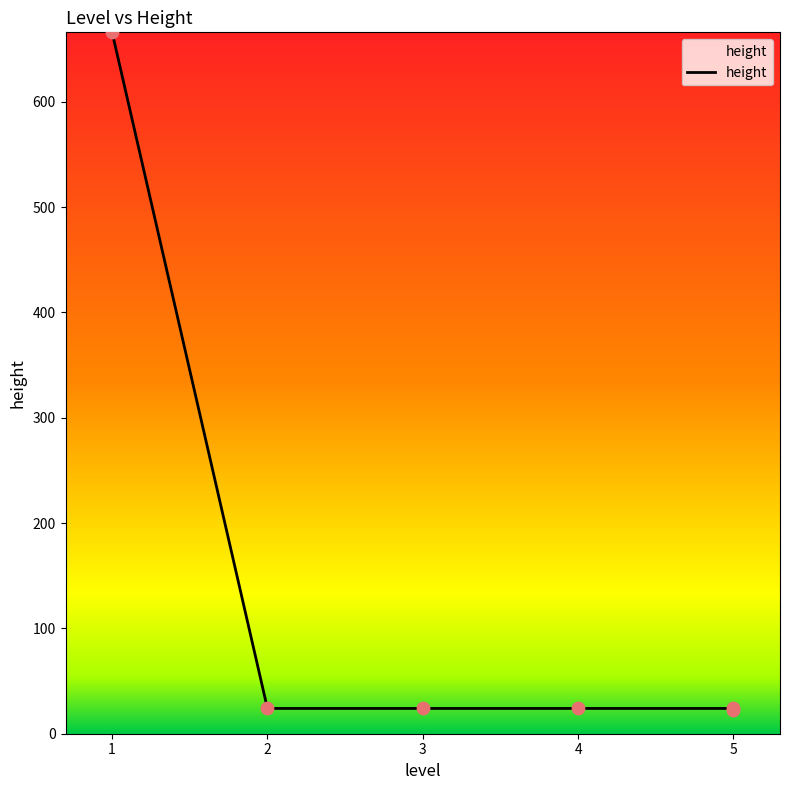

What is the ratio of the value at 1 to the value at 3?

27.8